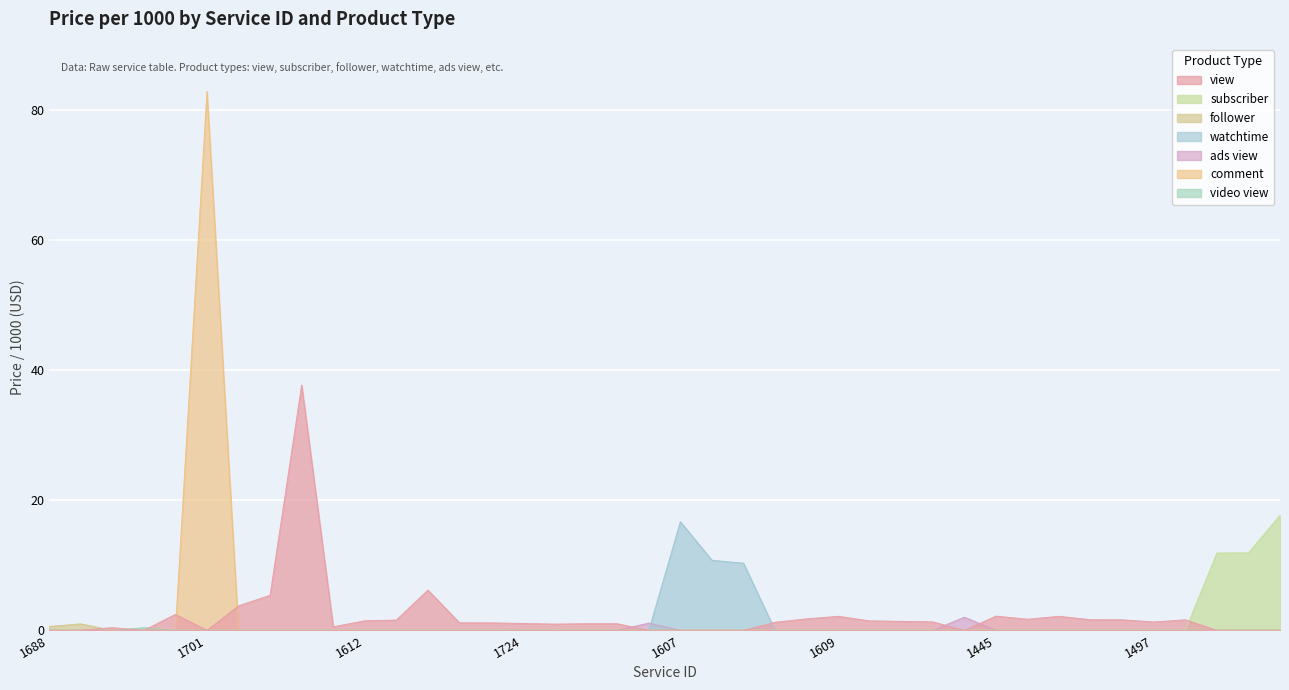

How many data points are above 1?

34